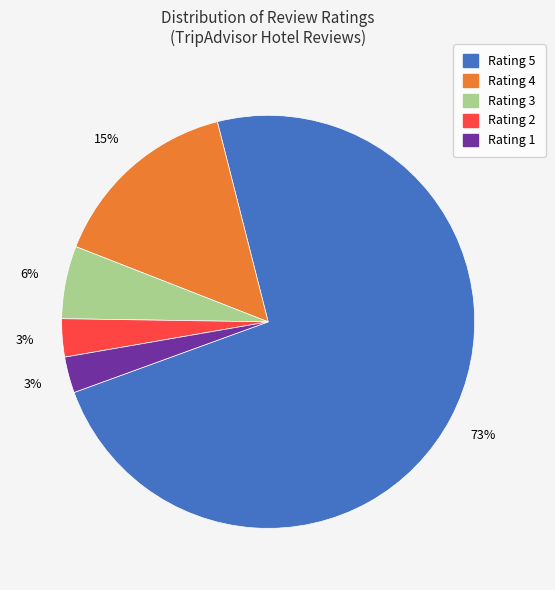

To the nearest percent, what is the average slice percentage?

20%